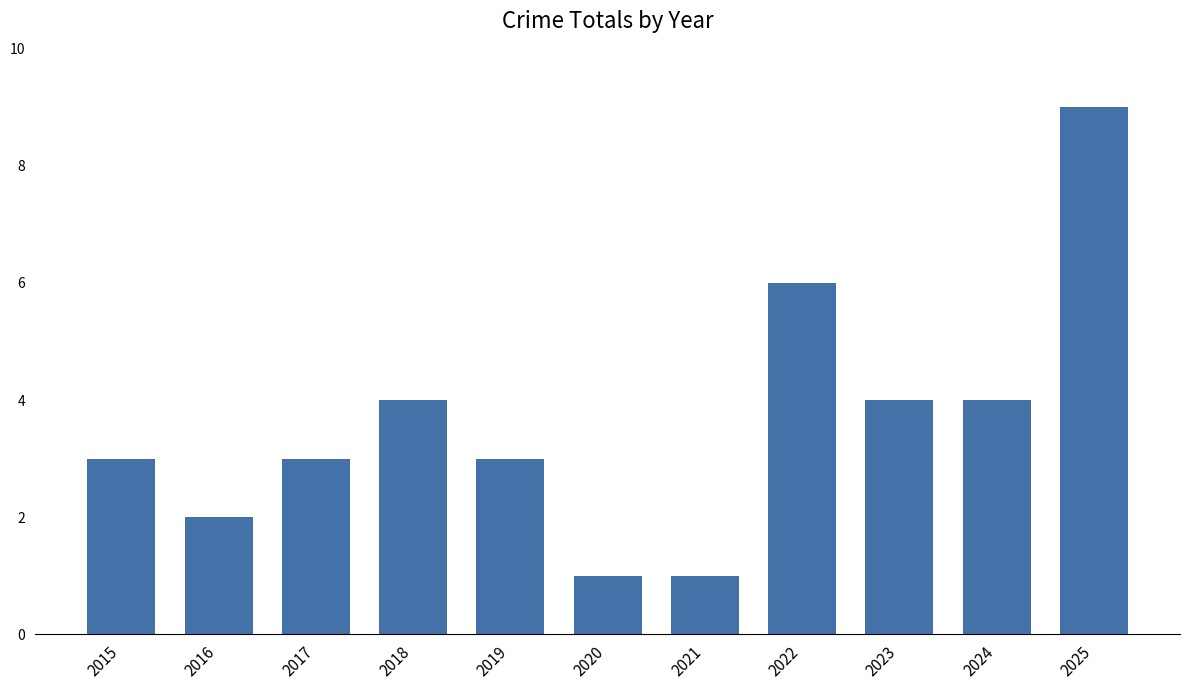

Reading right to left, list all the values displayed in this chart.

2025=9	2024=4	2023=4	2022=6	2021=1	2020=1	2019=3	2018=4	2017=3	2016=2	2015=3